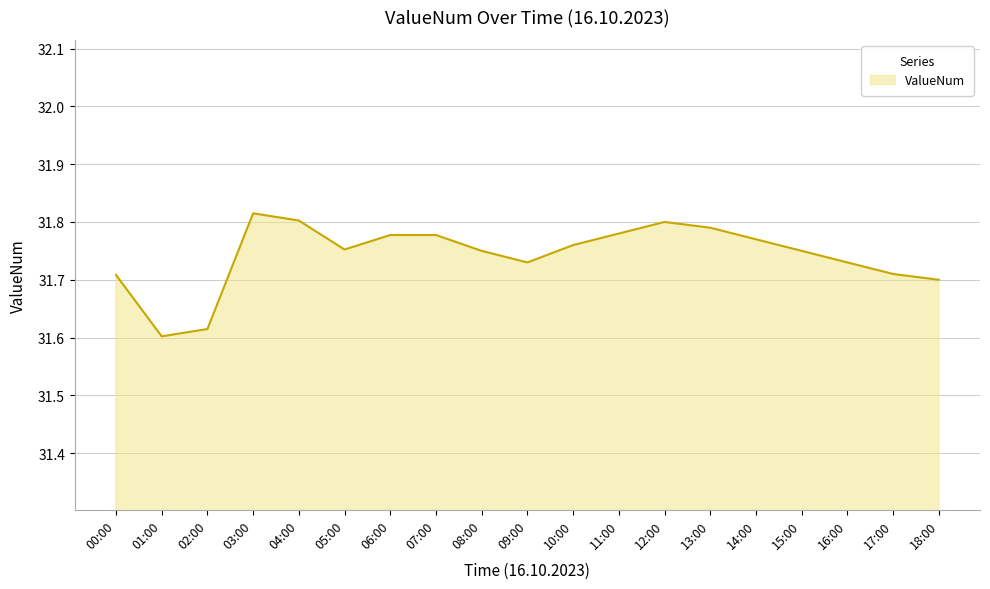

Which has a higher value, 04:00 or 02:00?

04:00